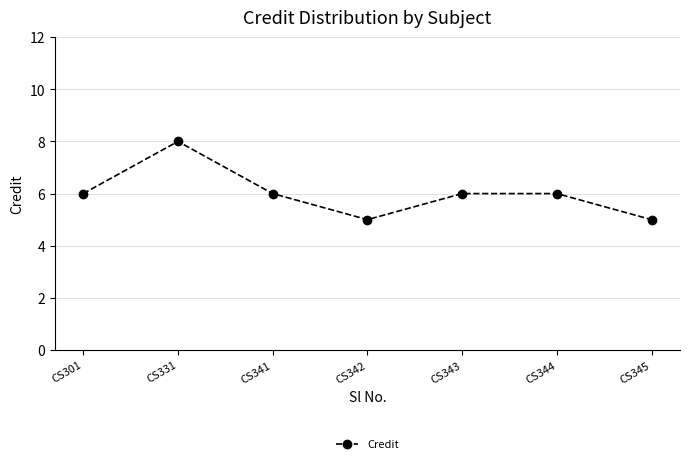

The chart shows a value of 1 at CS341. True or false?

False